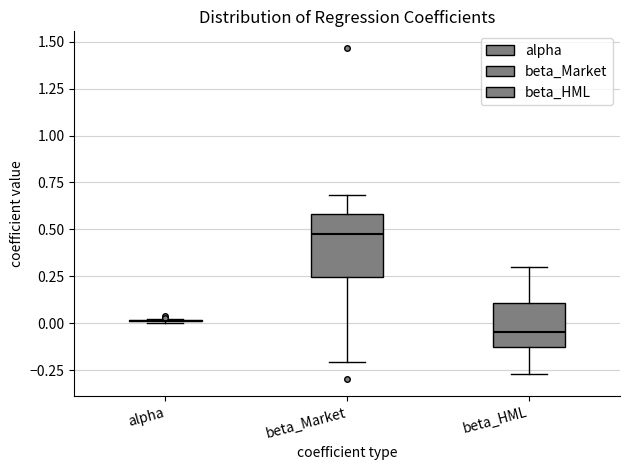

Where does the upper whisker of the box for beta_Market end on the y-axis? The values are not printed on the chart, so give them approximately, as read against the axis.

0.70